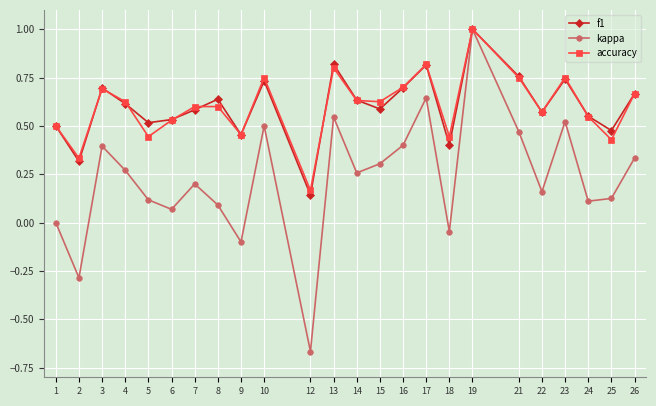

The kappa series shows 0.3 at 19. True or false?

False